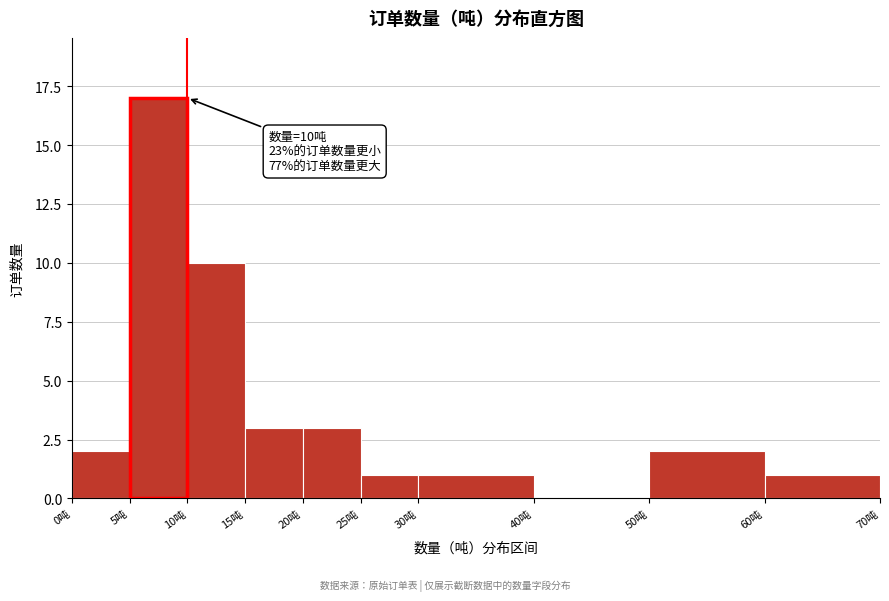

Which range on the x-axis has the tallest bar?

5 to 10